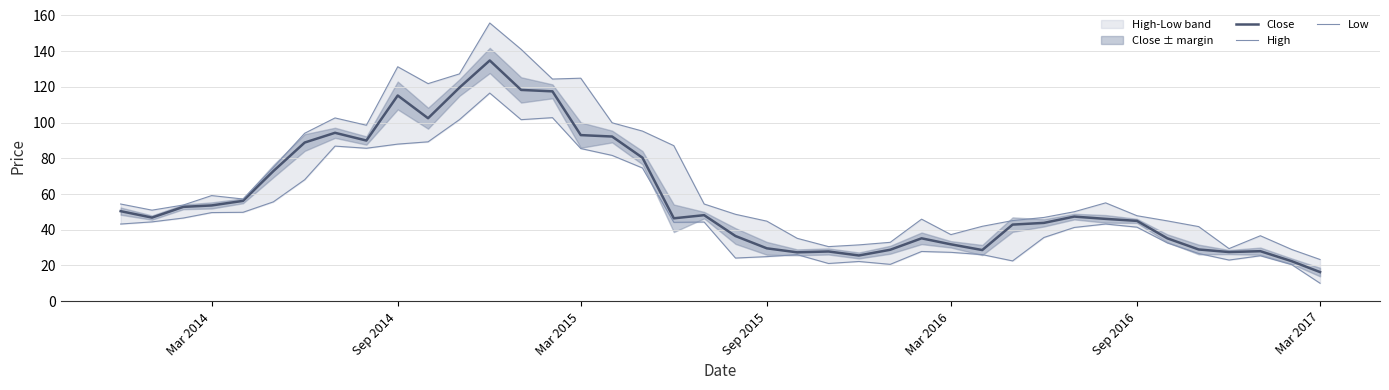

True or false: Close has a value of 31.8 at Mar 2016.

True